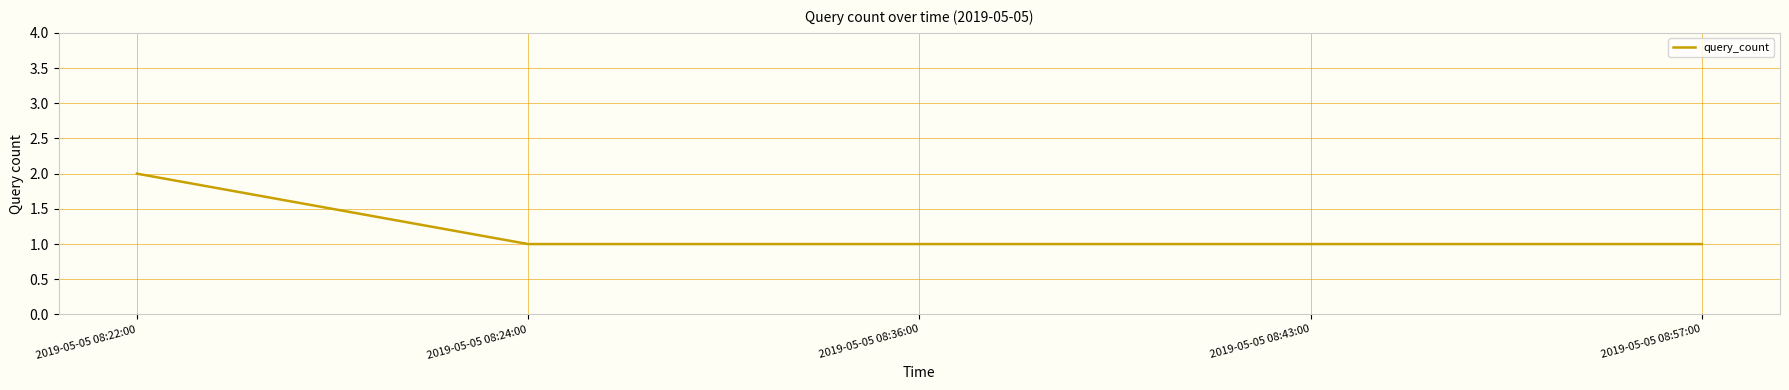

What is the difference between the values at 2019-05-05 08:22:00 and 2019-05-05 08:24:00?

1